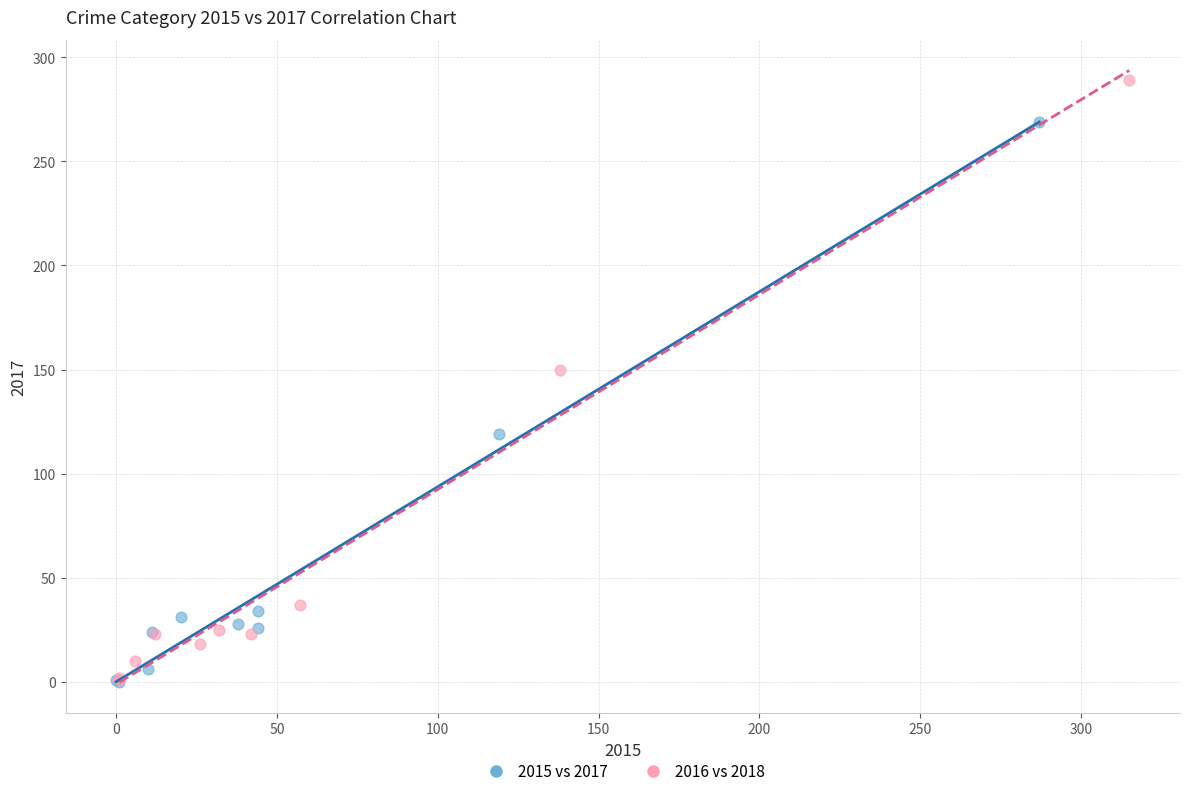

Which series contains the highest Y value?

2016 vs 2018